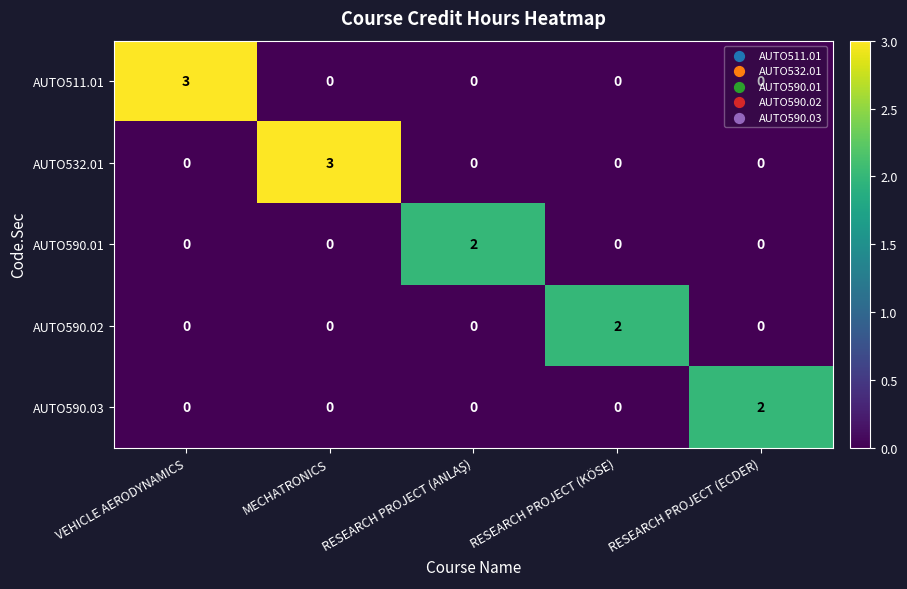

What is the total value across all series at VEHICLE AERODYNAMICS?

3